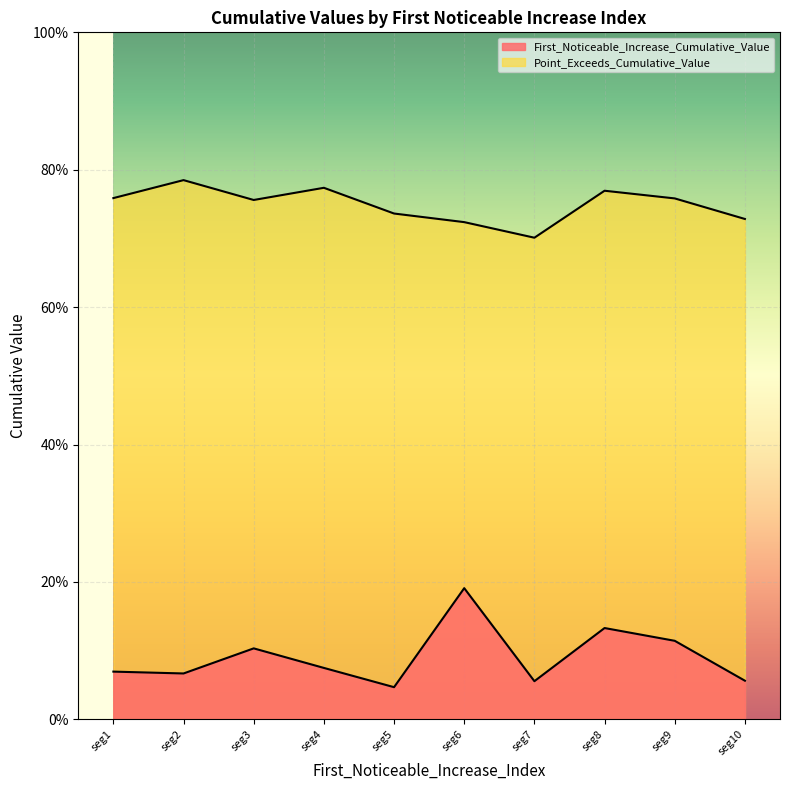

Which series has the widest spread of values?

First_Noticeable_Increase_Cumulative_Value